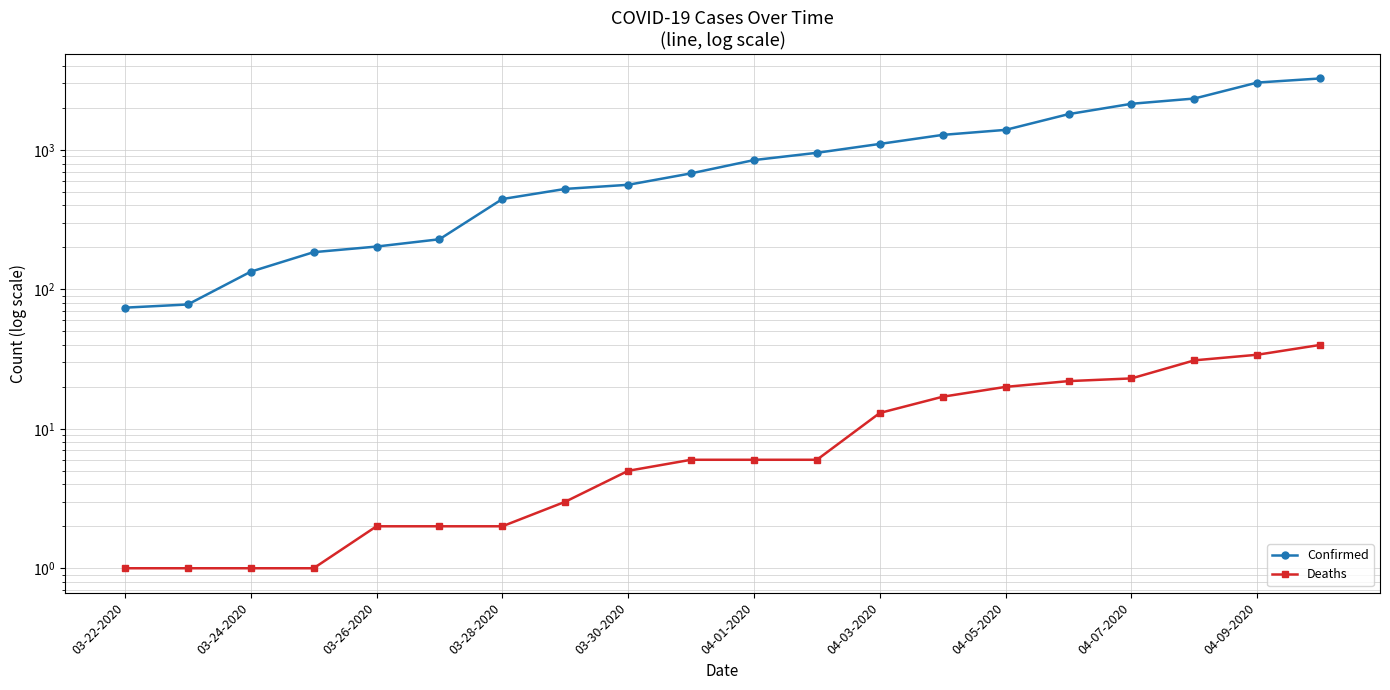

Is this an area chart (filled region under the line)?

No